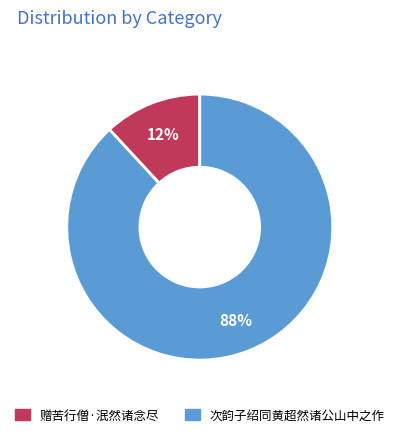

True or false: 赠苦行僧·泯然诸念尽 accounts for 12% of the total.

True